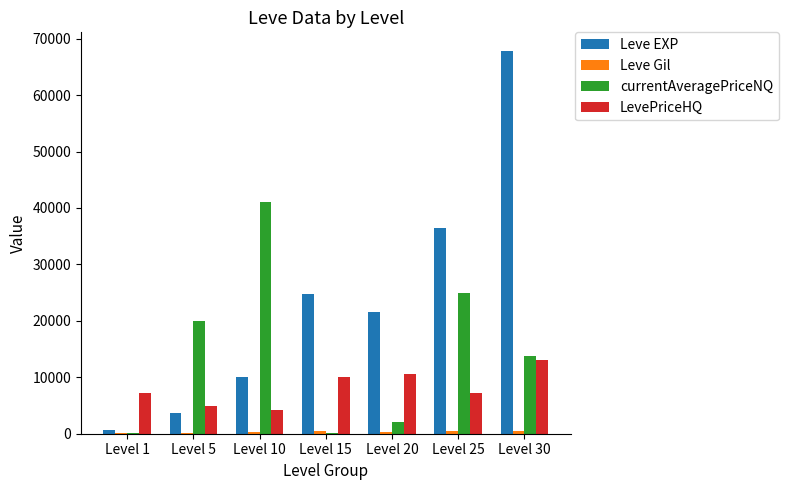

Is it true that Leve EXP equals 67730.0 at Level 30?

True